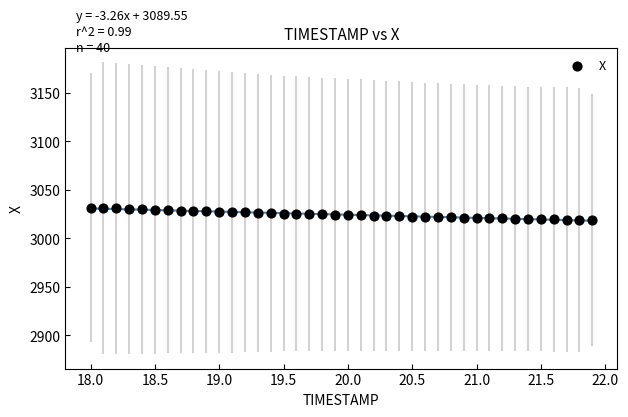

What is the range of Y values (max minus min)?

12.9